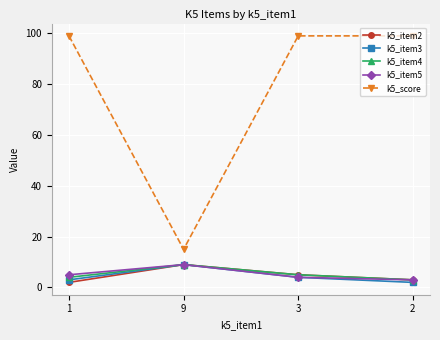

Which series has the largest range (max minus min)?

k5_score